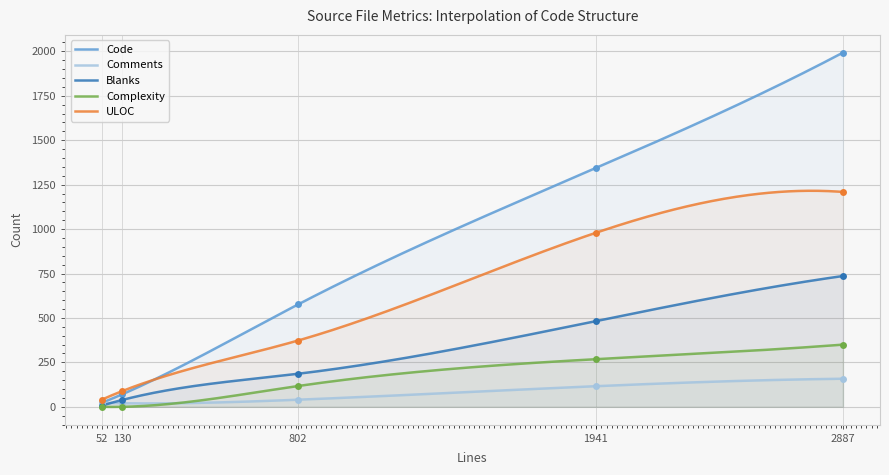

At which category is the sum across all series the highest?

2887